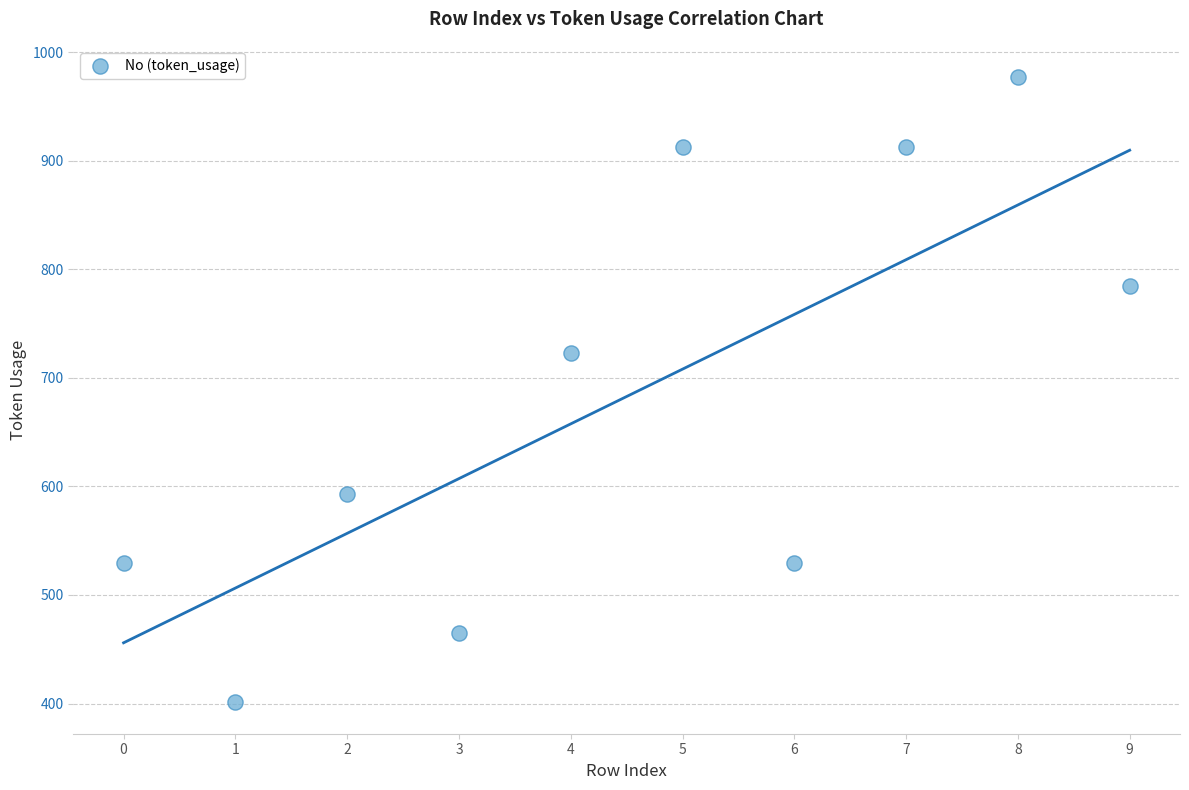

What is the average Y value?

683